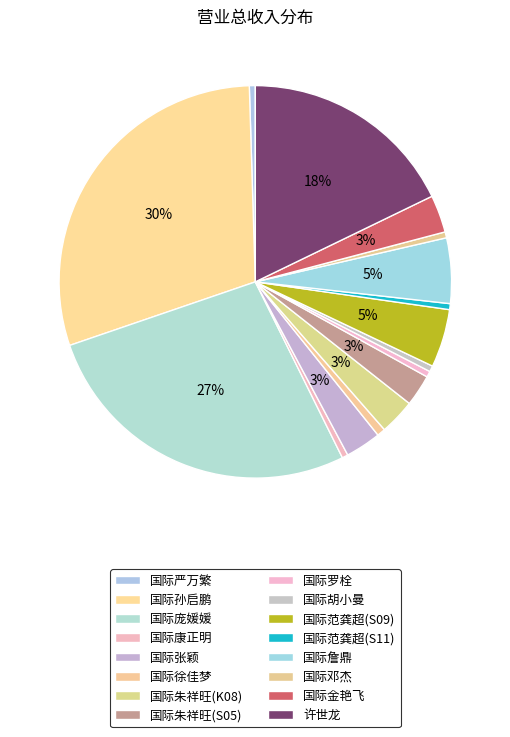

Does any single category account for the majority?

No